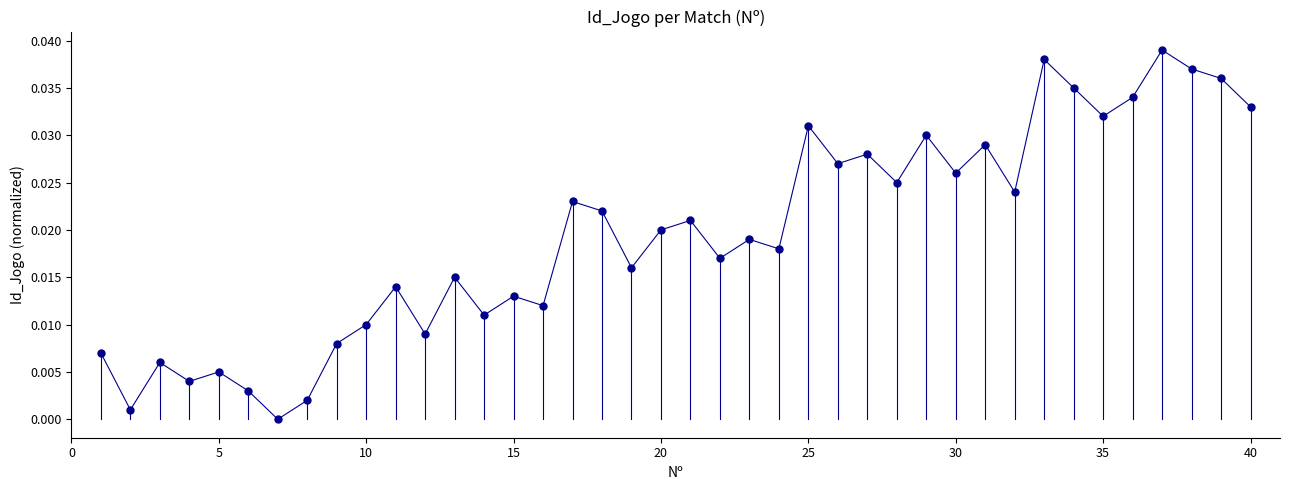

What is the range of X values (max minus min)?

39.0